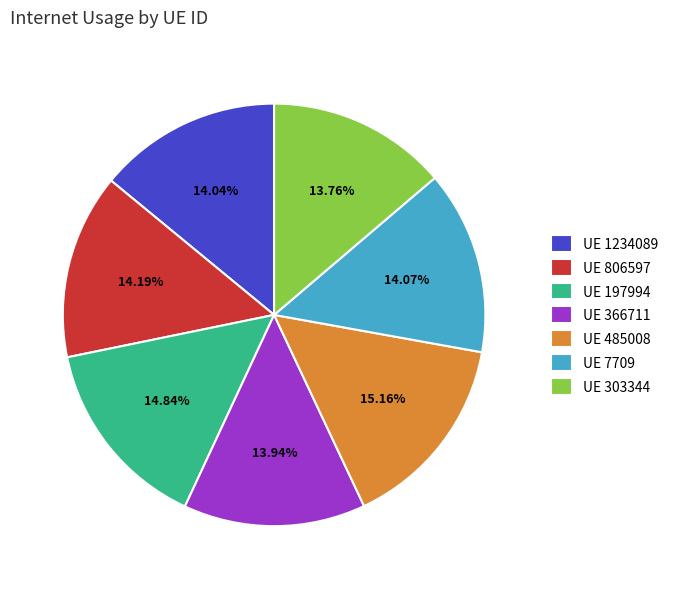

Do UE 806597 and UE 197994 together represent more than half of the pie?

No